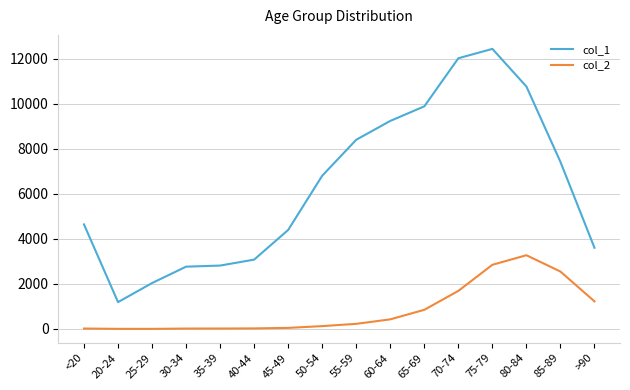

True or false: col_1 and col_2 cross at least once.

False